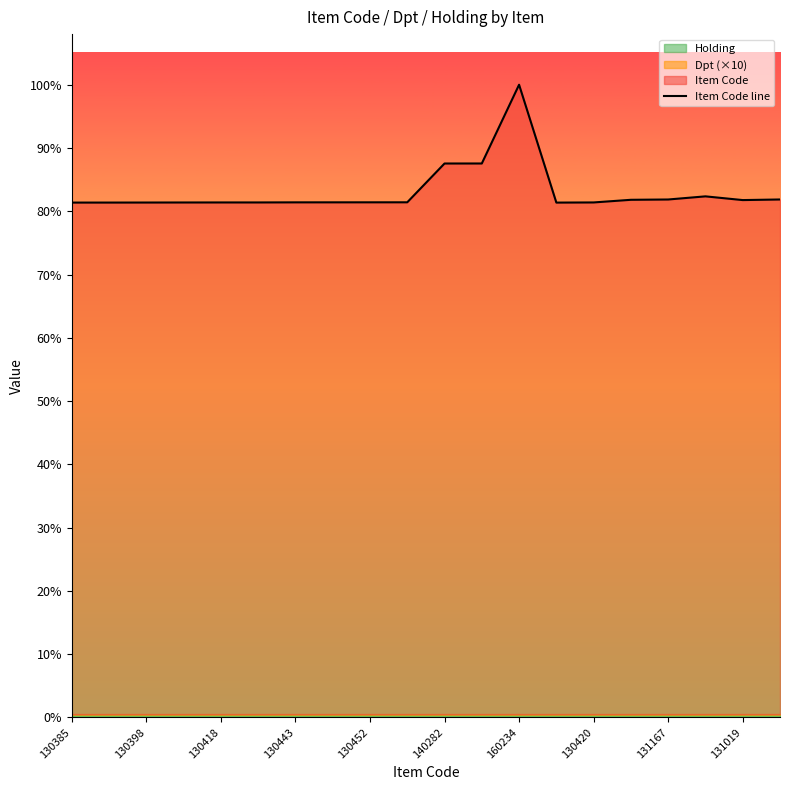

Does the chart have visible grid lines?

No